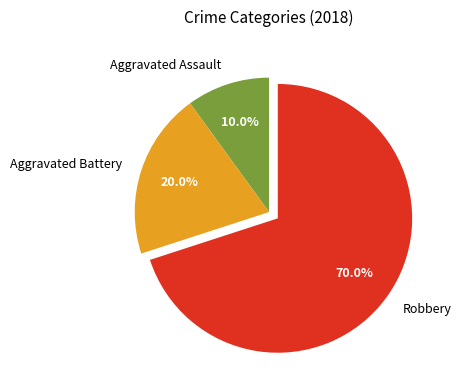

Rank the categories by value from lowest to highest.

Aggravated Assault, Aggravated Battery, Robbery